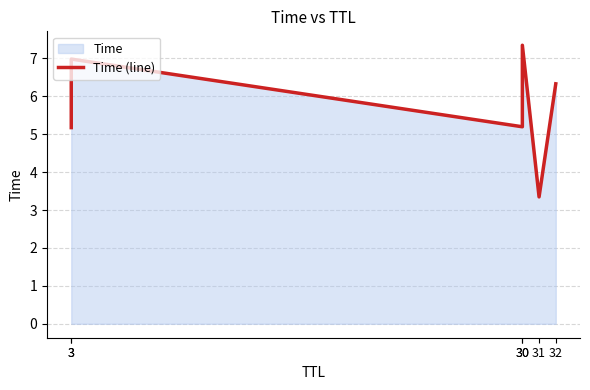

Is it true that the value at 30 is 7.5?

False